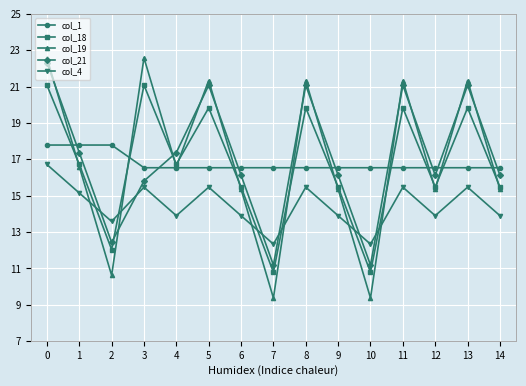

What is the highest value of the col_21 series?

22.3